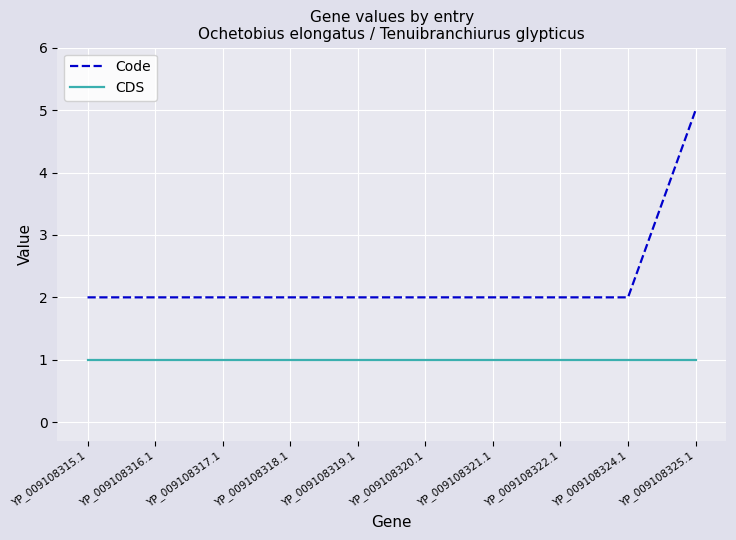

At which label does Code reach its peak?

YP_009108325.1